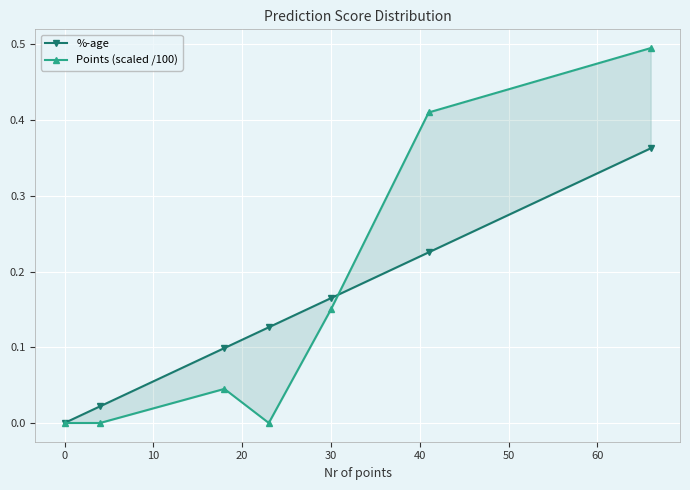

Which series changed the most between −10 and 10?

%-age